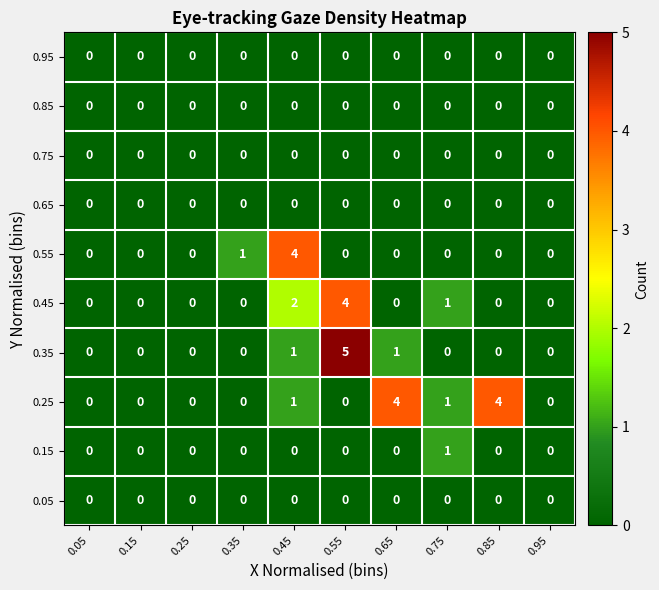

True or false: 0.45 has a value of 0 at 0.65.

True